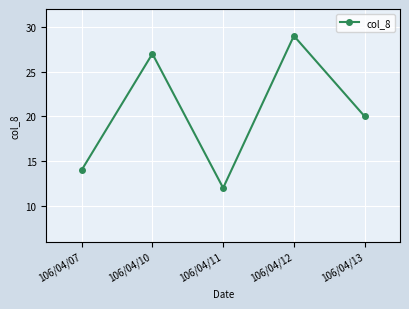

Read the value at 106/04/07, to the nearest 10.

10